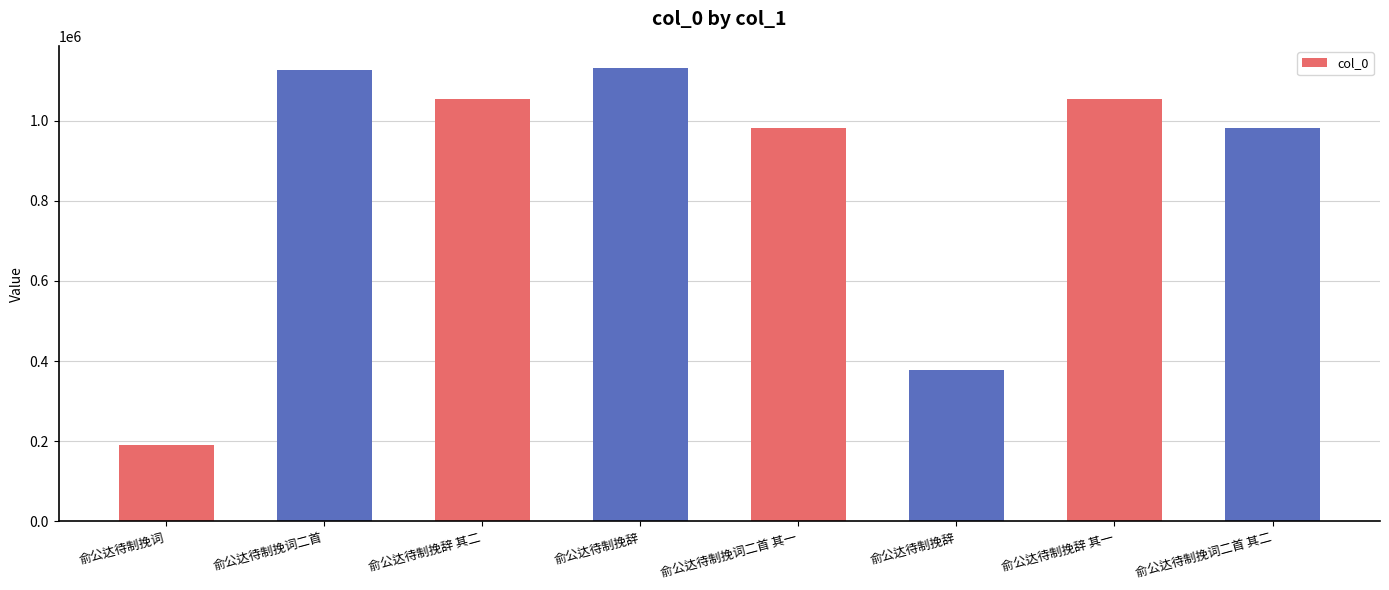

How many bars are there in total?

8